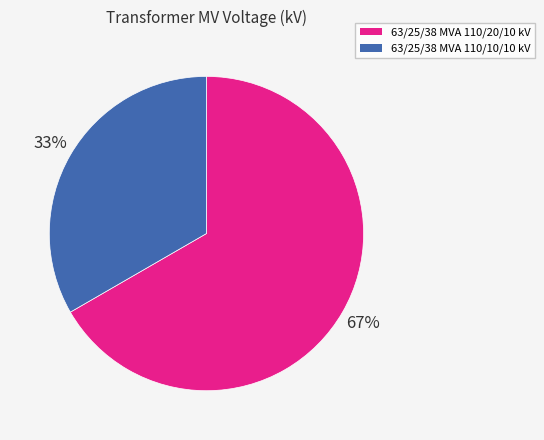

Approximately how many times larger is the value at 63/25/38 MVA 110/20/10 kV compared to 63/25/38 MVA 110/10/10 kV?

2.0